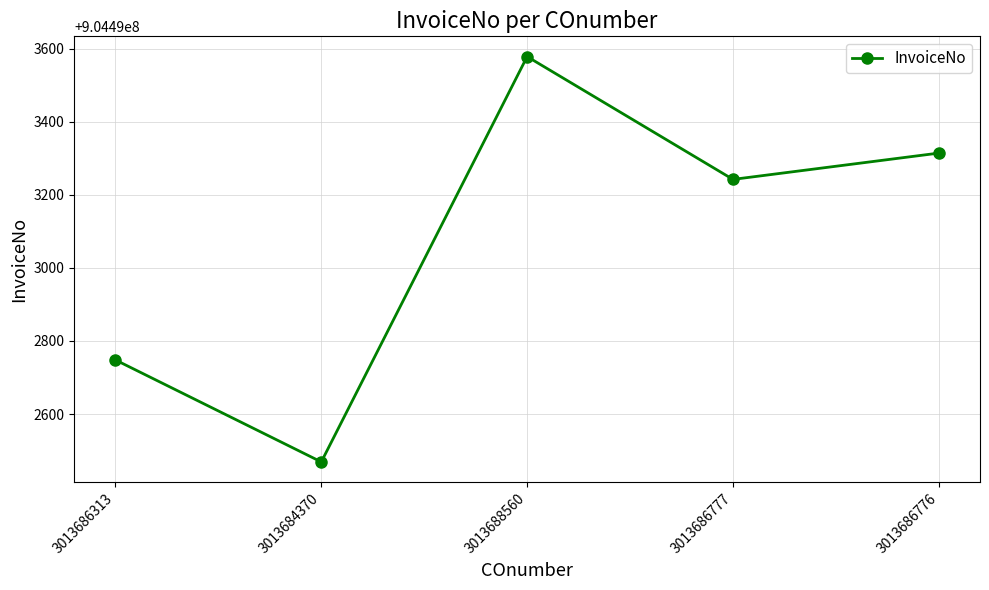

What is the approximate value at 3013686776, to the nearest 50?

904493300